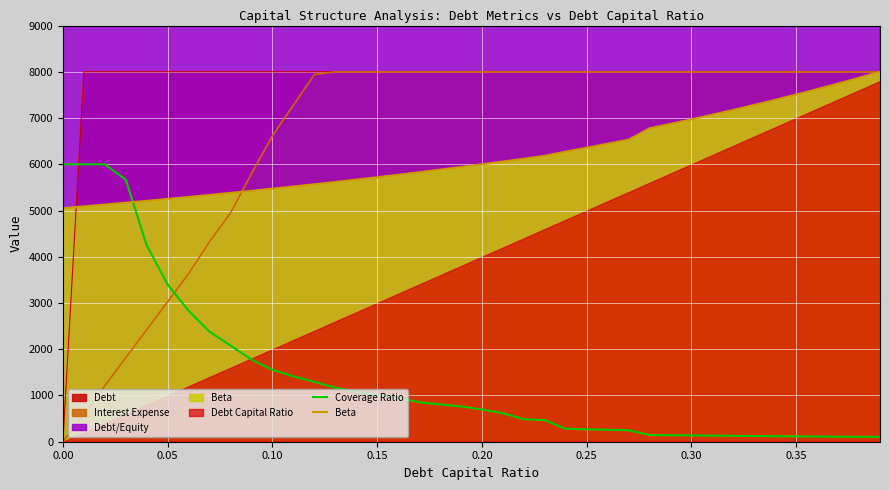

What is the maximum value for Interest Expense?

8000.0